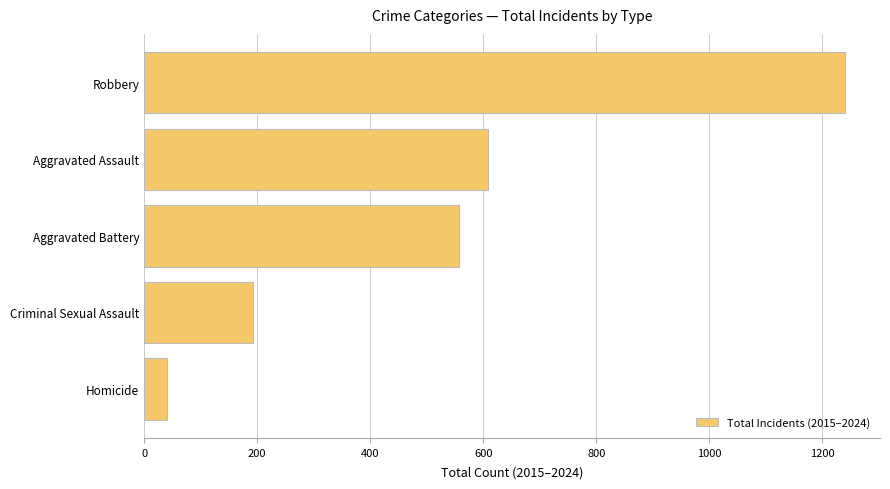

How many data points are less than 557?

2